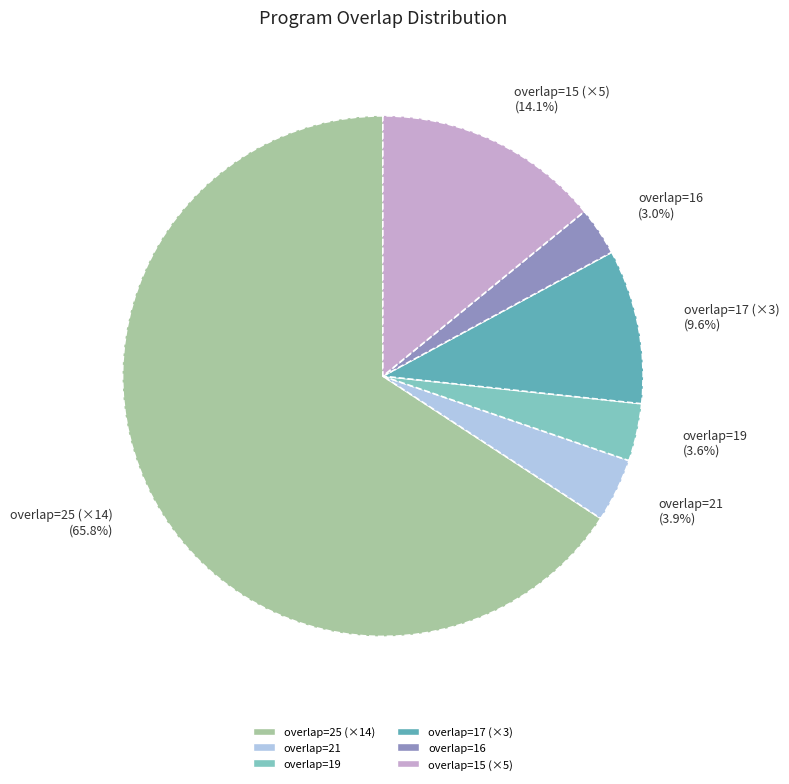

Approximately how many times larger is the value at overlap=19 compared to overlap=21?

0.9